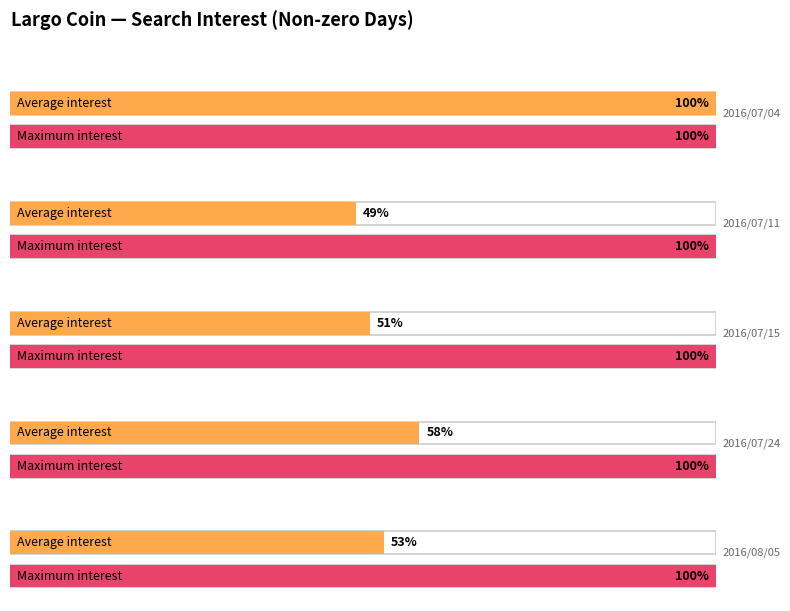

What is the label of the 4th bar from the right?

11